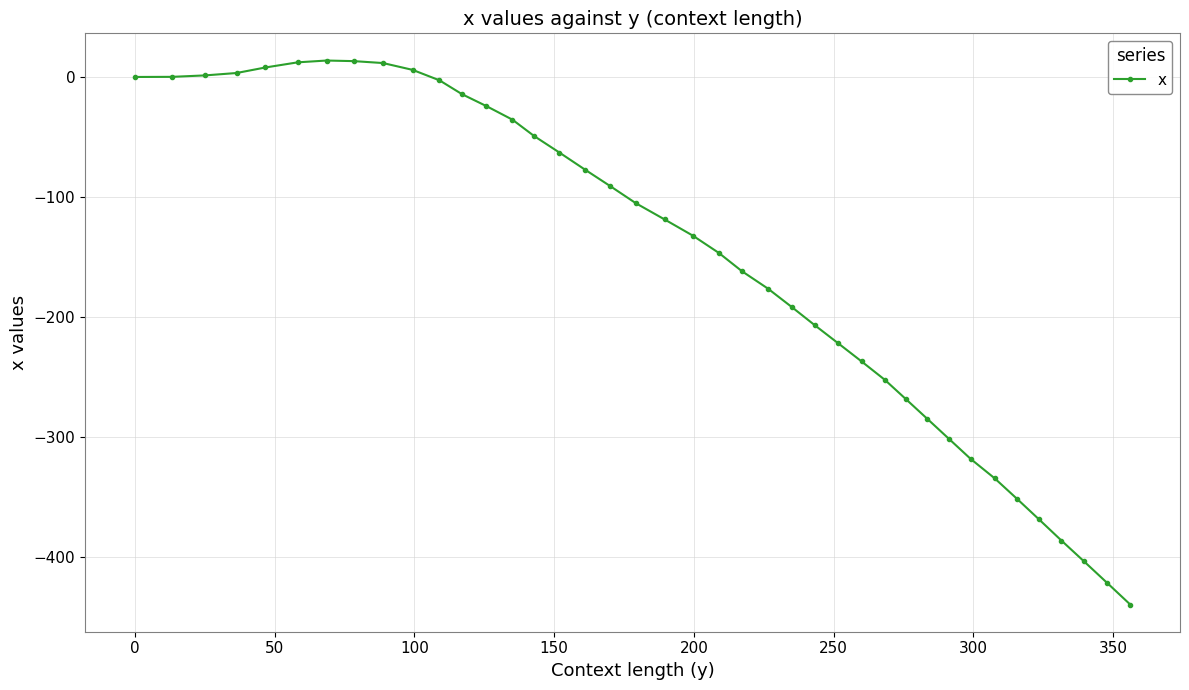

True or false: there are more than 0 points higher than both neighbors.

True